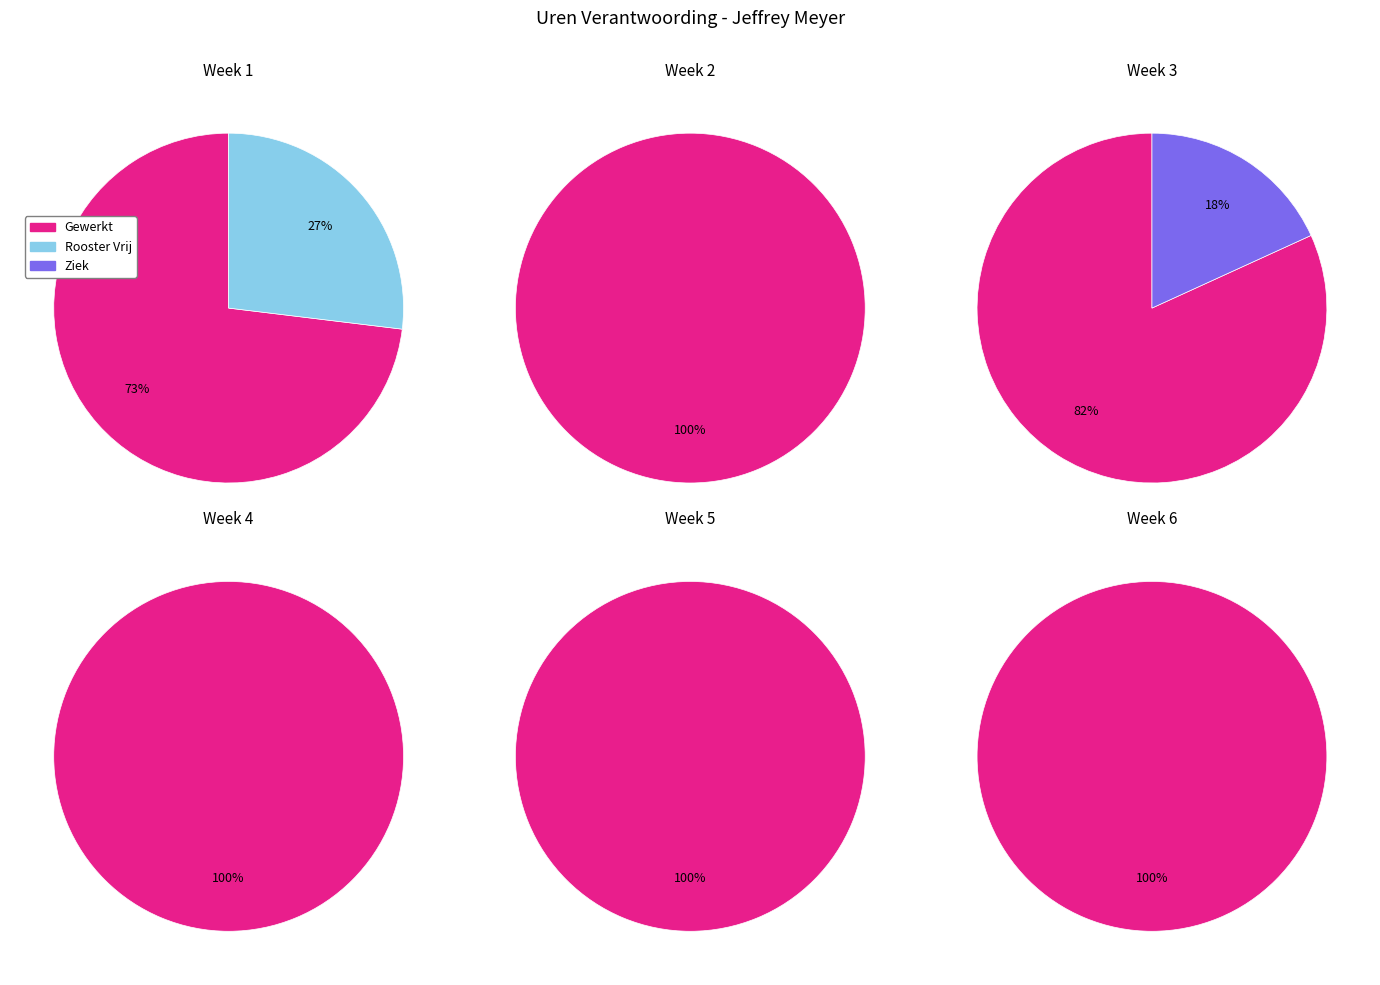

True or false: 2 accounts for 15% of the total.

False